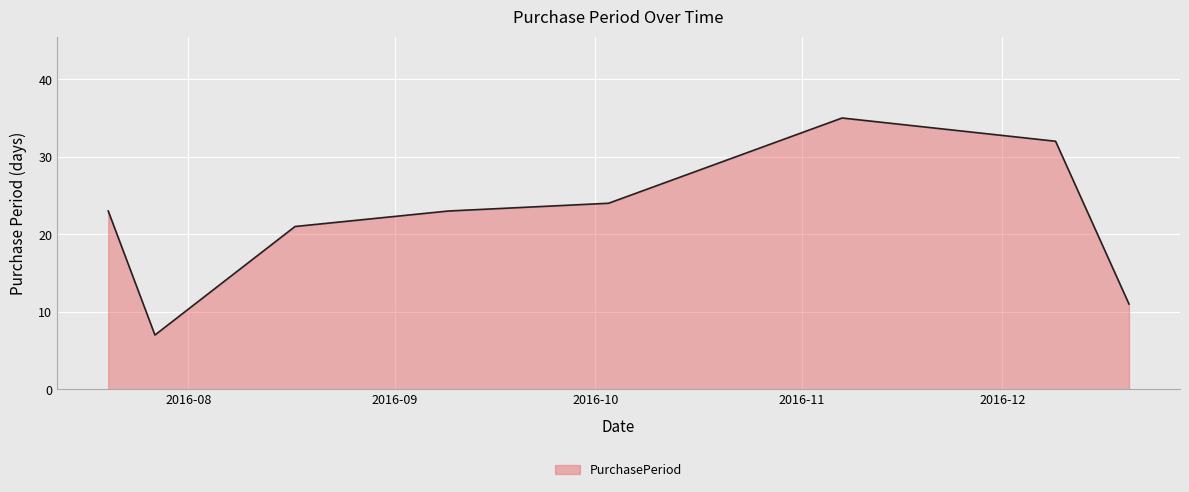

What is the maximum value shown in the chart?

35